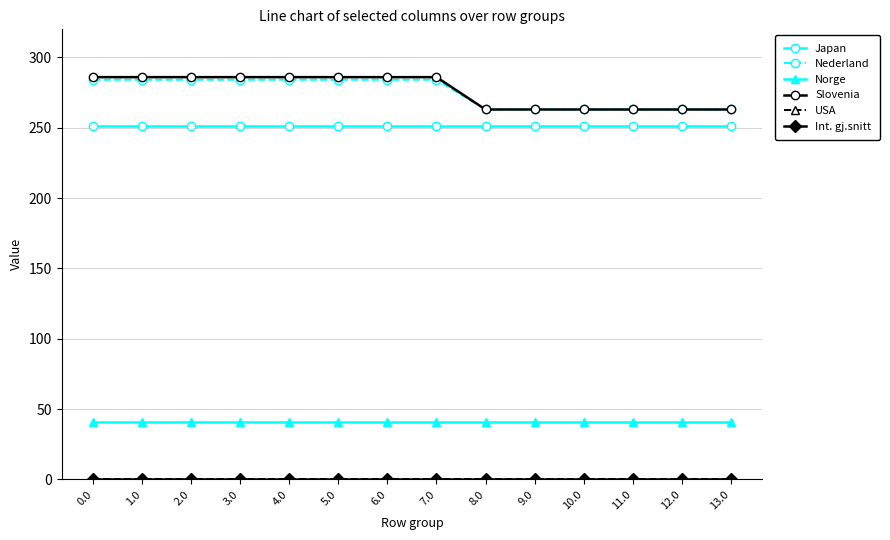

What is the value of the Norge point at the 11th from the left?

40.8